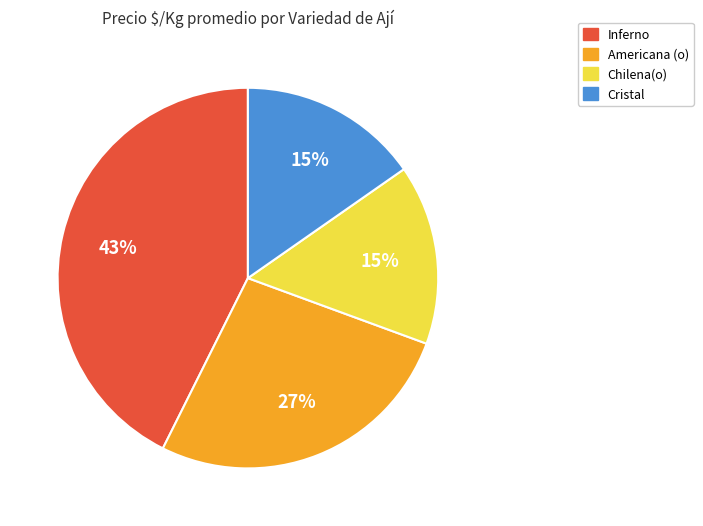

Is there a majority slice in this chart?

No